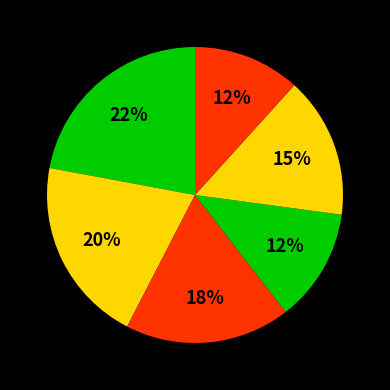

Count the number of slices in the pie.

6